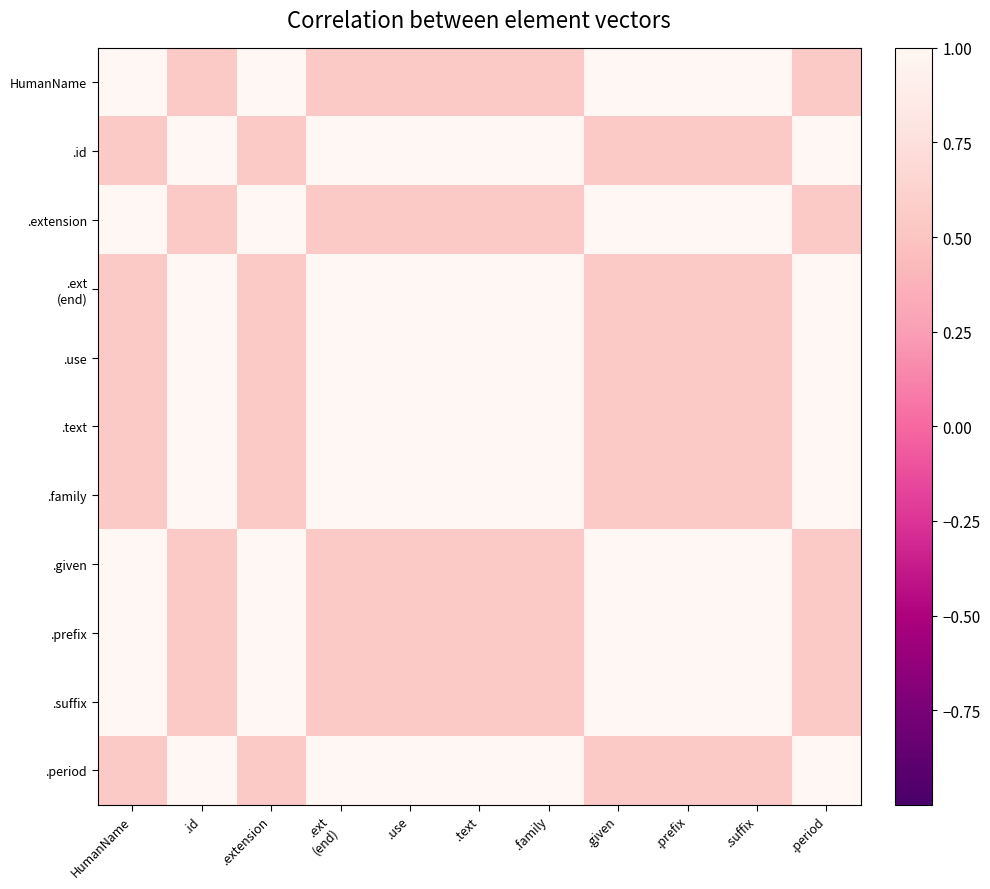

At which category is the sum across all series the highest?

.id